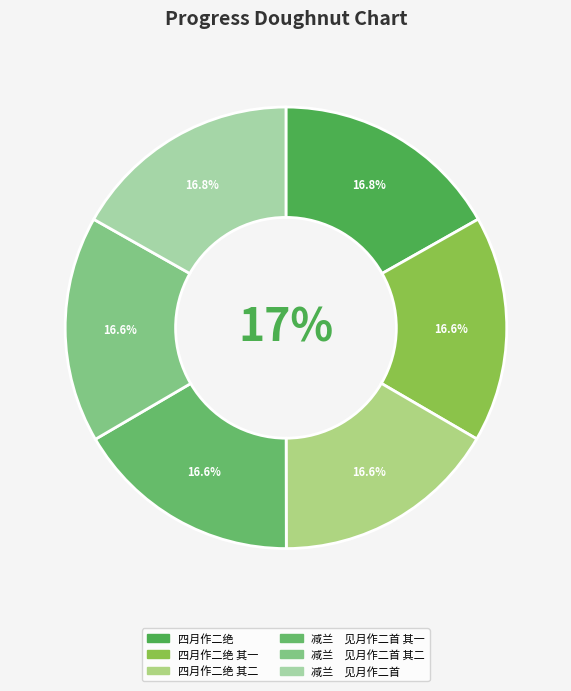

Does 四月作二绝 represent more than half of the total?

No